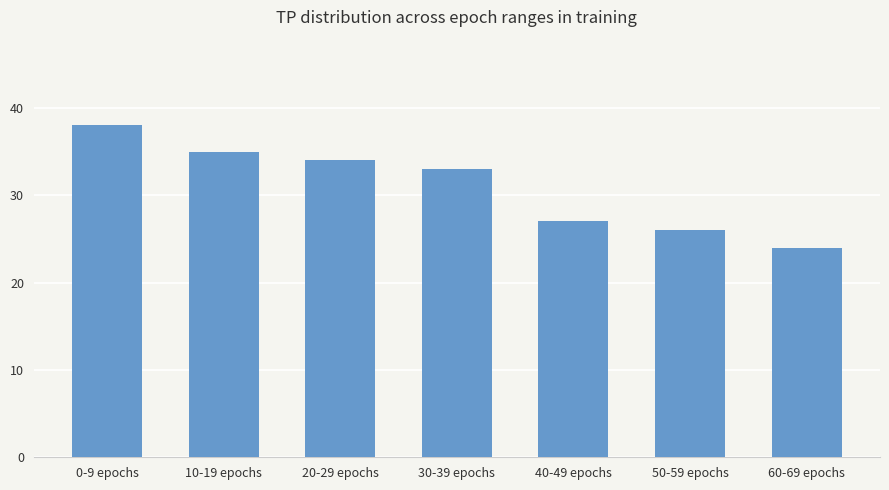

What is the value of the 5th bar from the left?

27